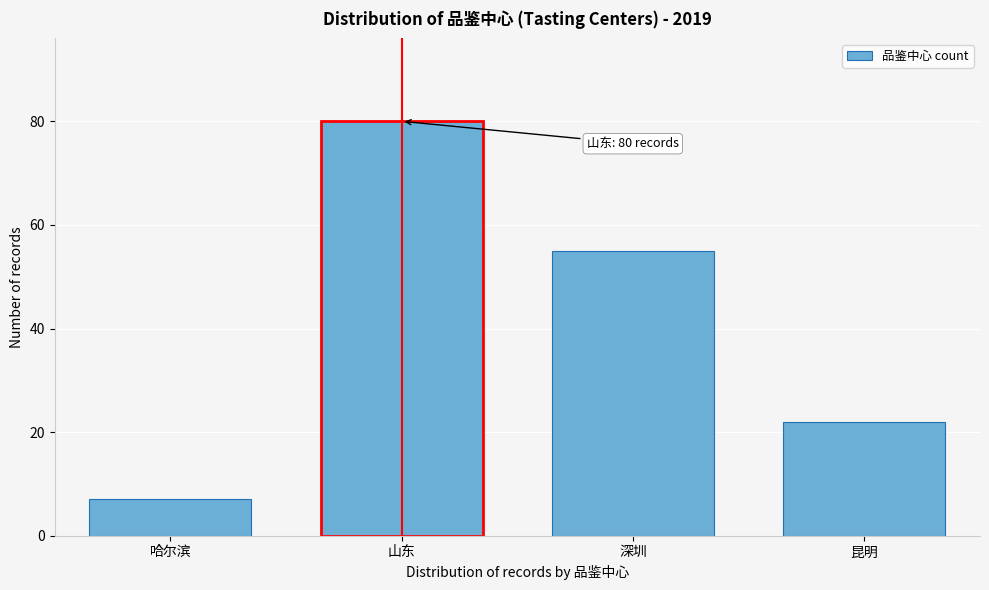

Reading left to right, transcribe all the data shown in this chart.

7	80	55	22